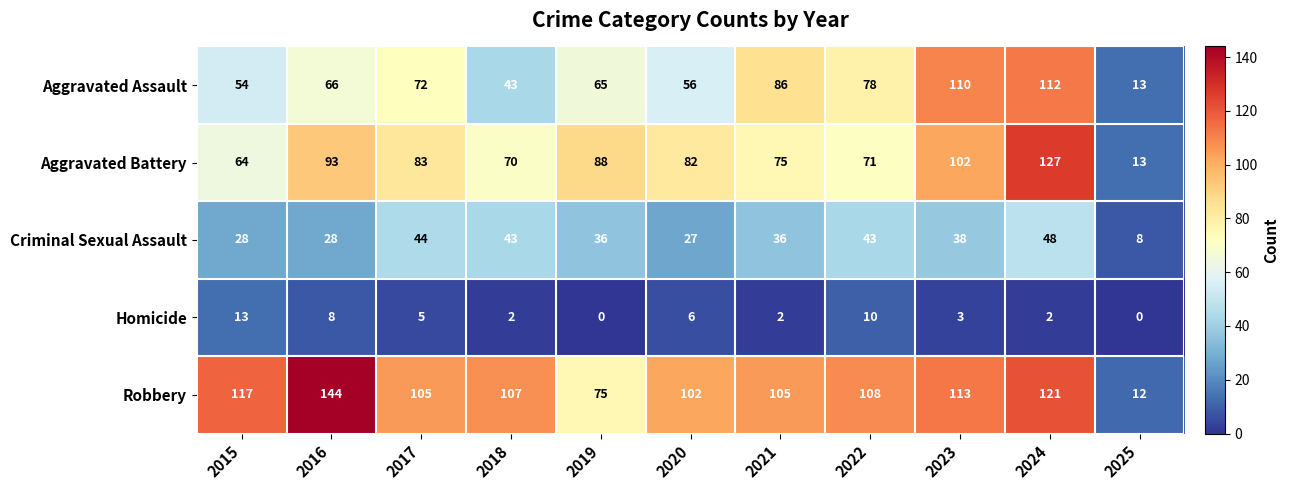

What is the sum of the Criminal Sexual Assault values at 2018 and 2022?

86